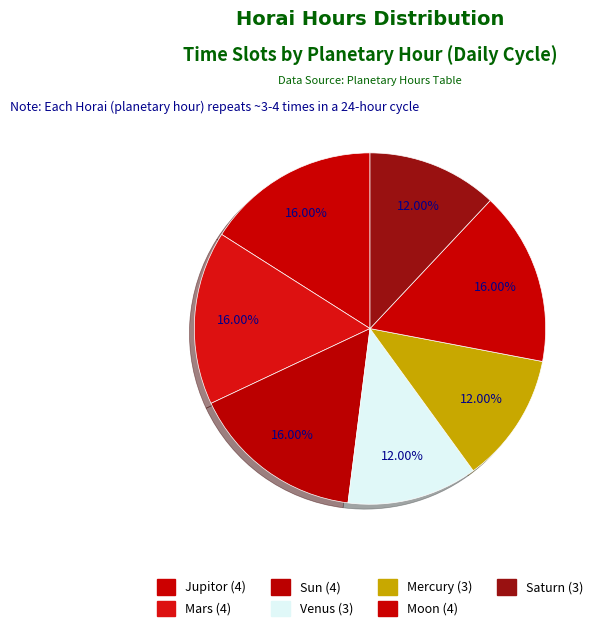

The Mercury slice represents 12% of the pie. True or false?

True